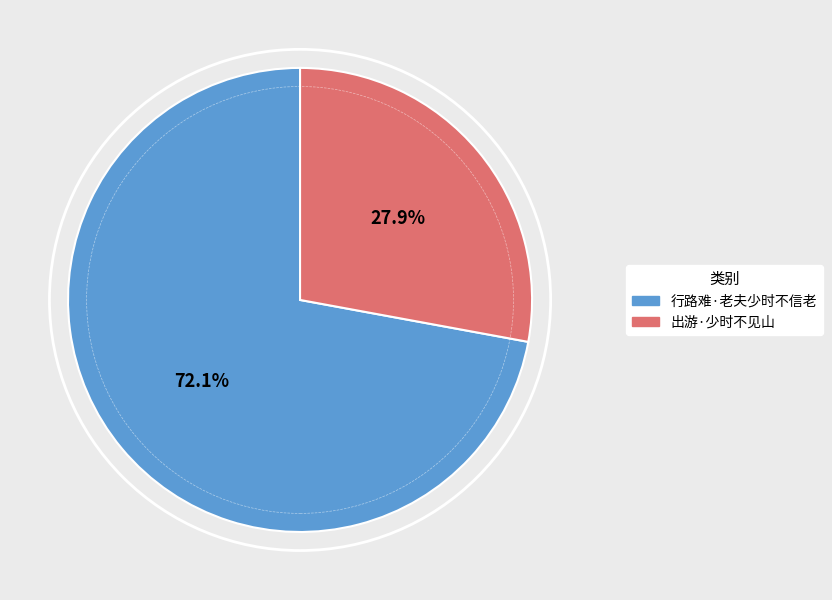

Count the number of slices in the pie.

2